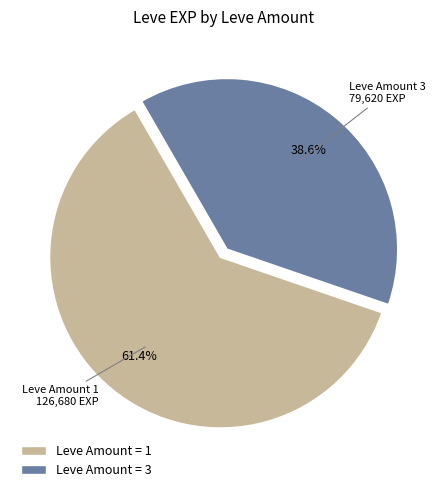

Is there a majority slice in this chart?

Yes